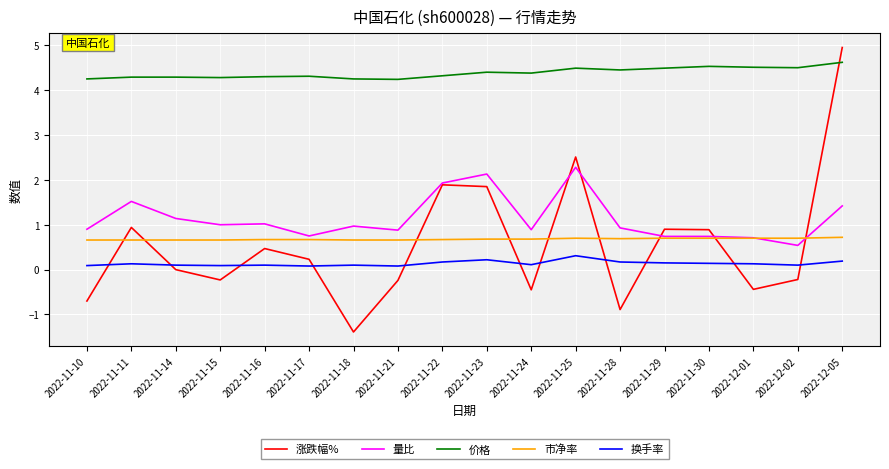

True or false: 量比 has a value of 0.7 at 2022-12-01.

True